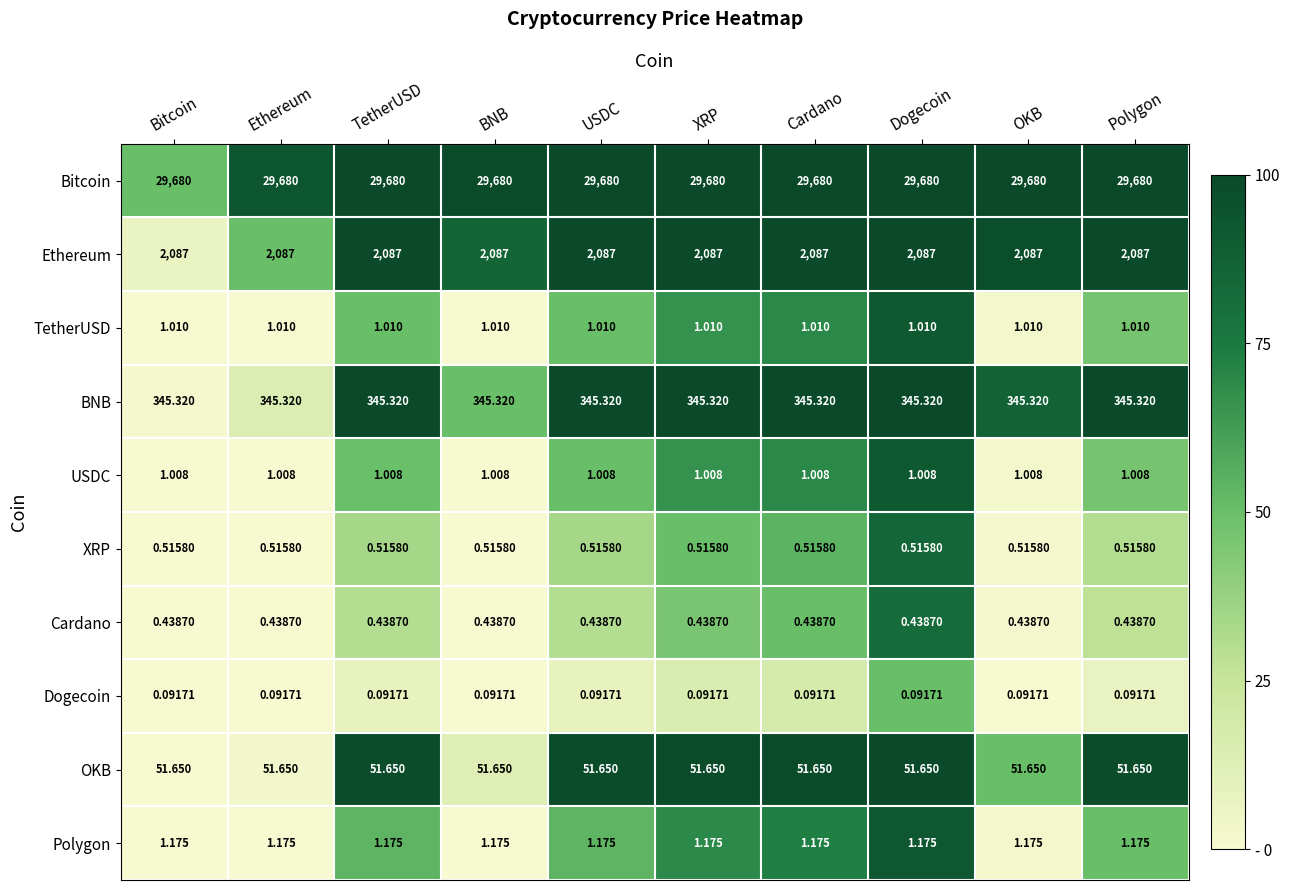

What is the total value across all series at USDC?

32168.2